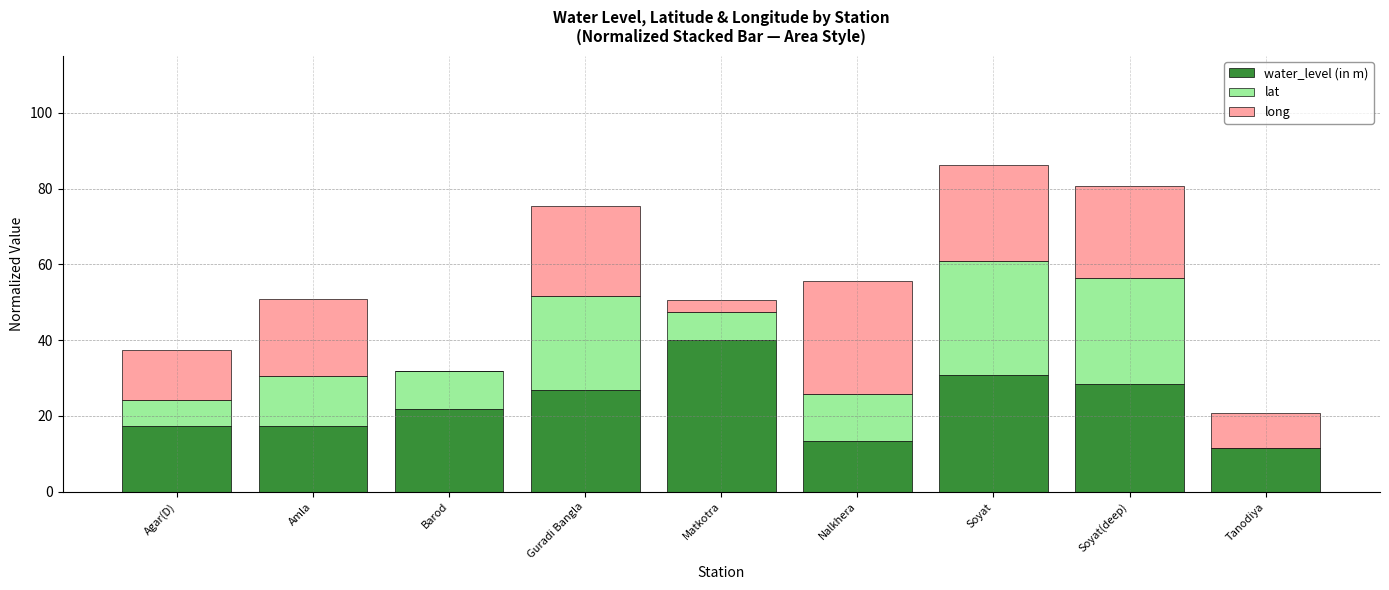

Read the water_level (in m) value at Guradi Bangla.

27.0